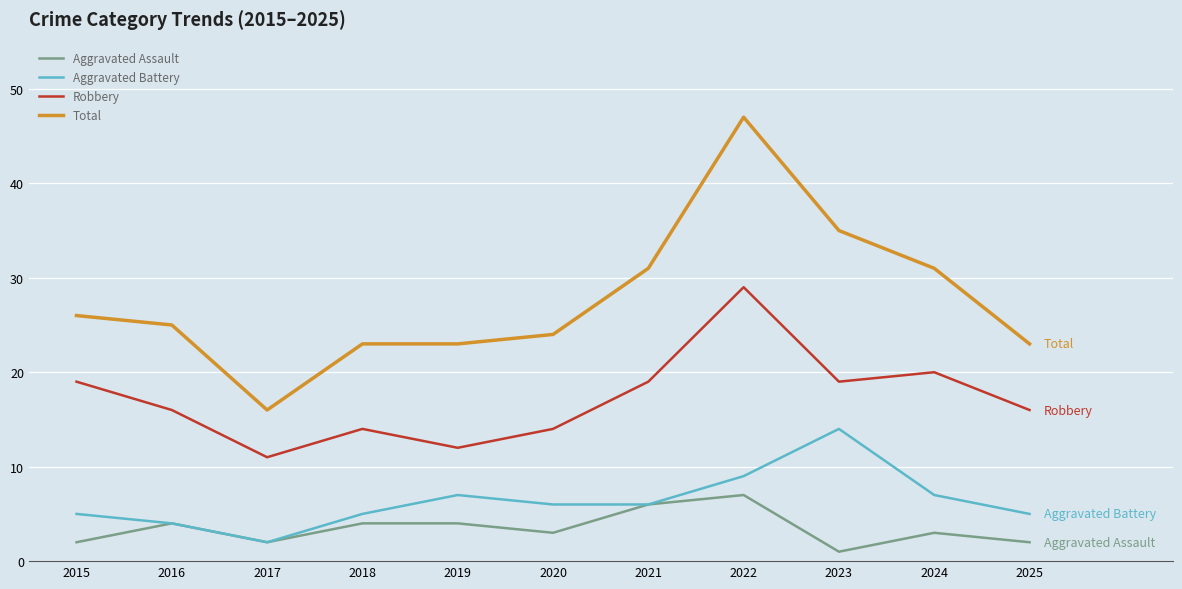

Rank the series by their maximum value, from highest to lowest.

Total, Robbery, Aggravated Battery, Aggravated Assault